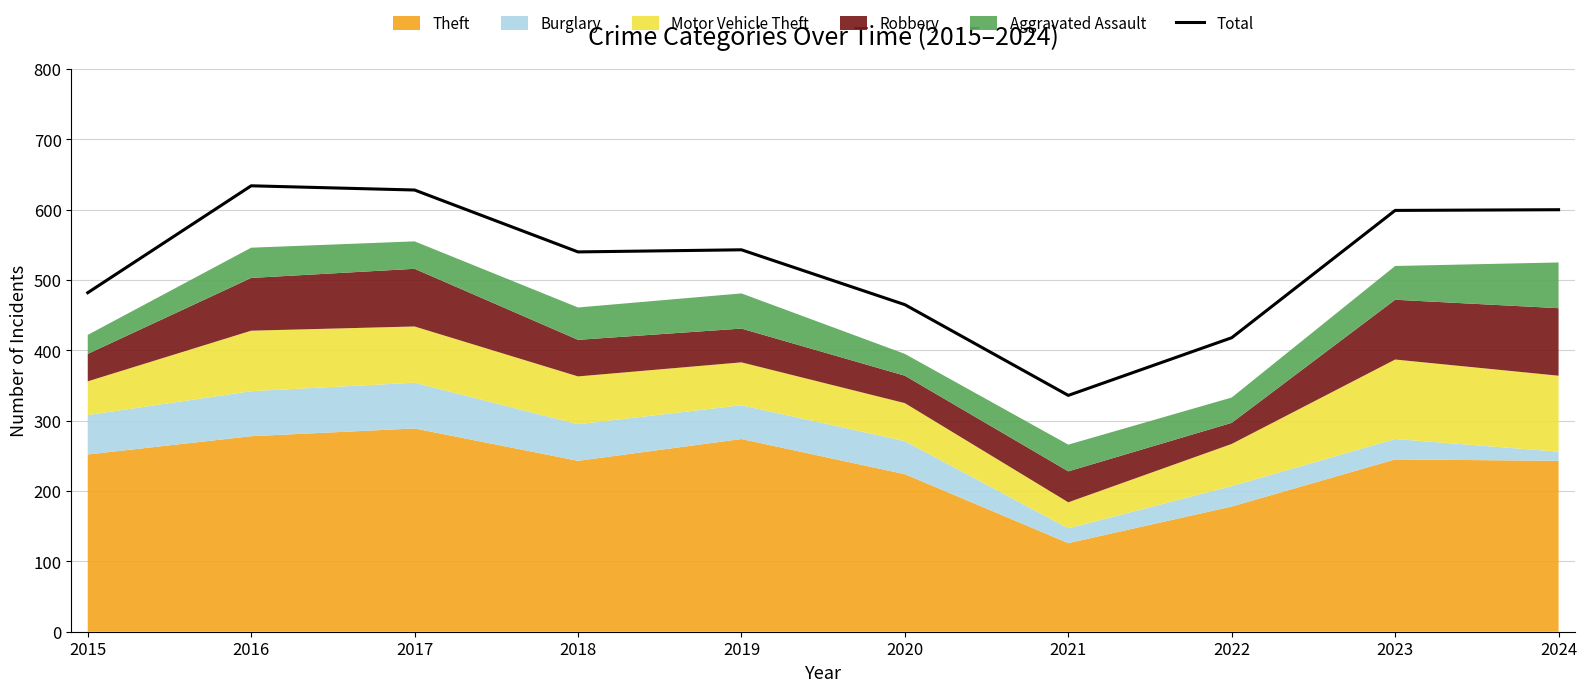

Rank the categories by value from lowest to highest.

2021, 2022, 2020, 2015, 2018, 2019, 2023, 2024, 2017, 2016